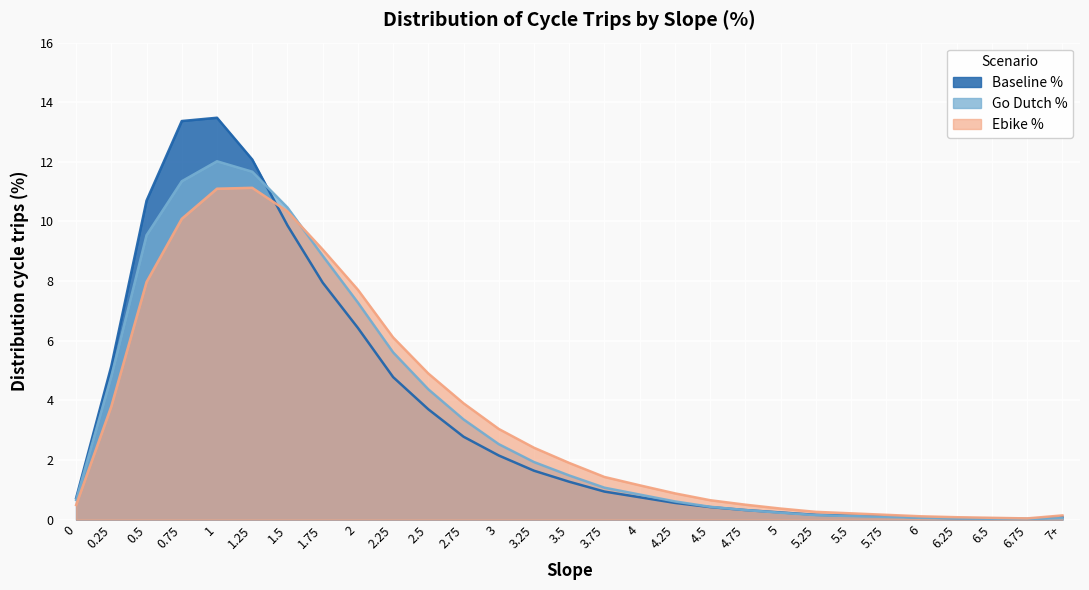

Reading right to left, extract all data points from this chart.

Baseline %: 0.1	0.0	0.0	0.1	0.1	0.1	0.1	0.2	0.2	0.3	0.4	0.6	0.8	0.9	1.3	1.6	2.1	2.8	3.7	4.8	6.4	8.0	9.9	12.1	13.5	13.4	10.7	5.2	0.7
Go Dutch %: 0.1	0.0	0.0	0.0	0.1	0.1	0.1	0.1	0.2	0.3	0.4	0.6	0.8	1.1	1.5	1.9	2.5	3.4	4.4	5.6	7.3	8.8	10.5	11.7	12.0	11.3	9.5	4.8	0.7
Ebike %: 0.1	0.0	0.1	0.1	0.1	0.2	0.2	0.3	0.4	0.5	0.7	0.9	1.1	1.4	1.9	2.4	3.0	3.9	4.9	6.1	7.7	9.1	10.3	11.1	11.1	10.1	8.0	3.8	0.5